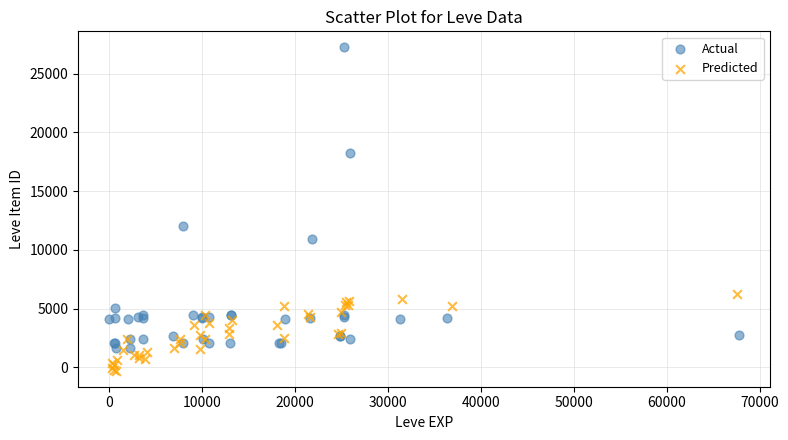

Which series has the largest Y range (max minus min)?

Actual